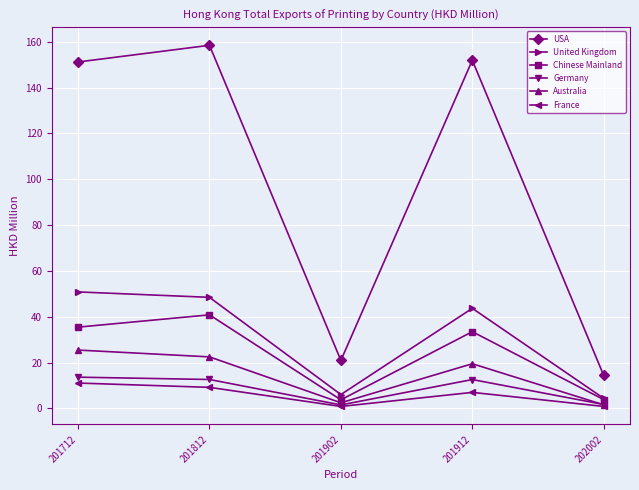

What is the spread (max minus min) of values at 201912?

145.0